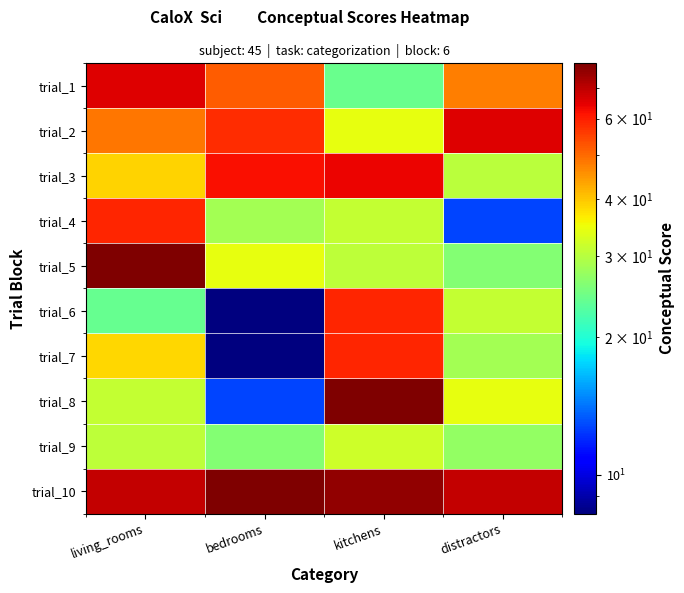

Which category has the lowest value across all series?

bedrooms